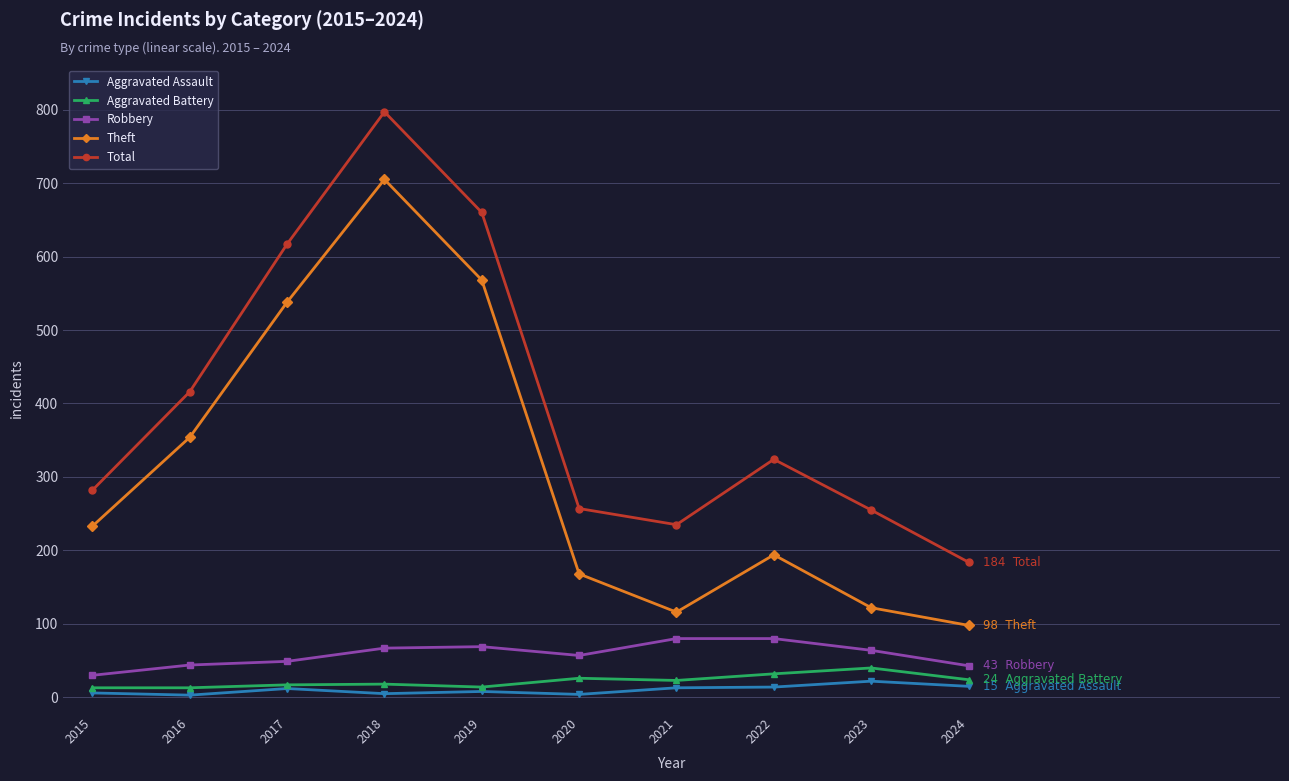

What is the difference between the Total values at 2018 and 2016?

381